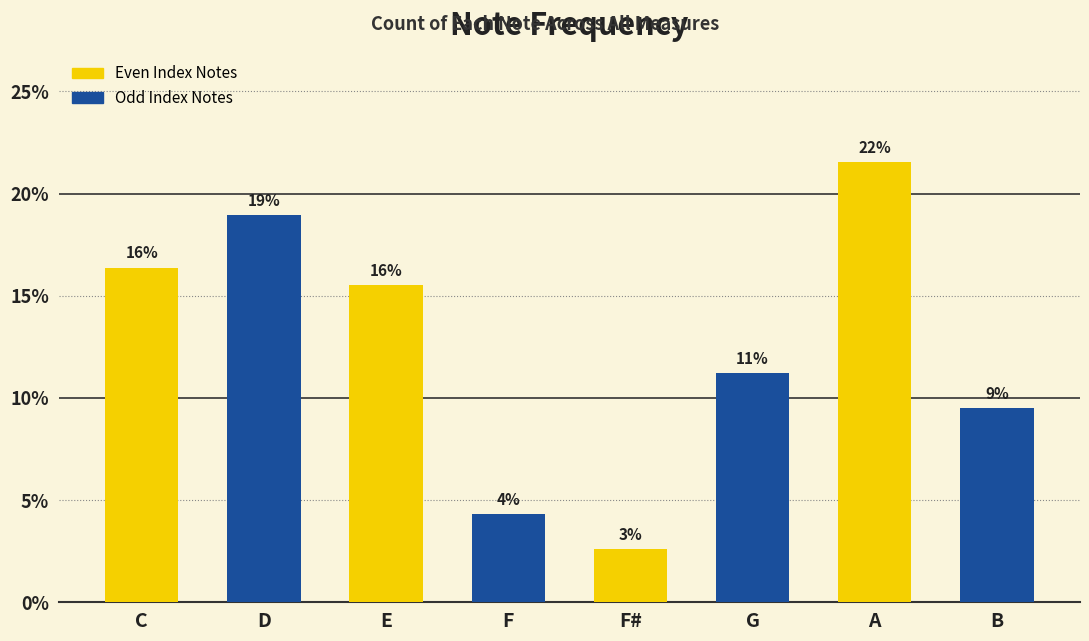

List the labels in order of value, smallest first.

F#, F, B, G, E, C, D, A